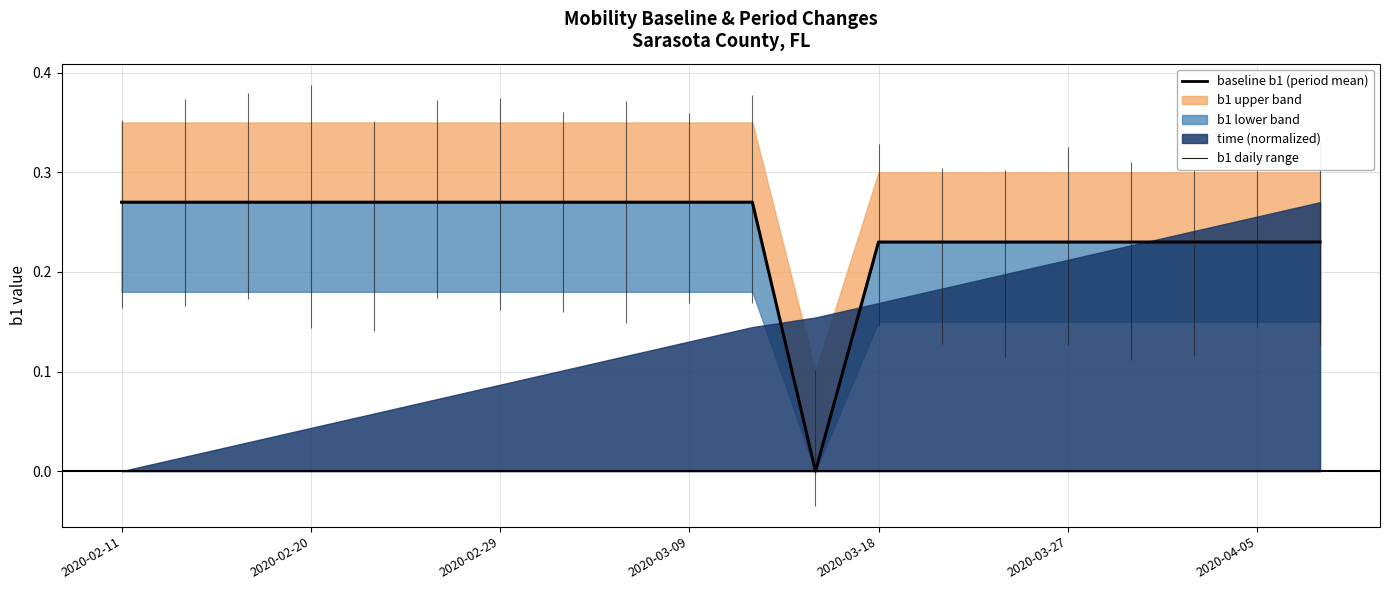

Is it true that the value at 2020-03-09 is 0.3?

True